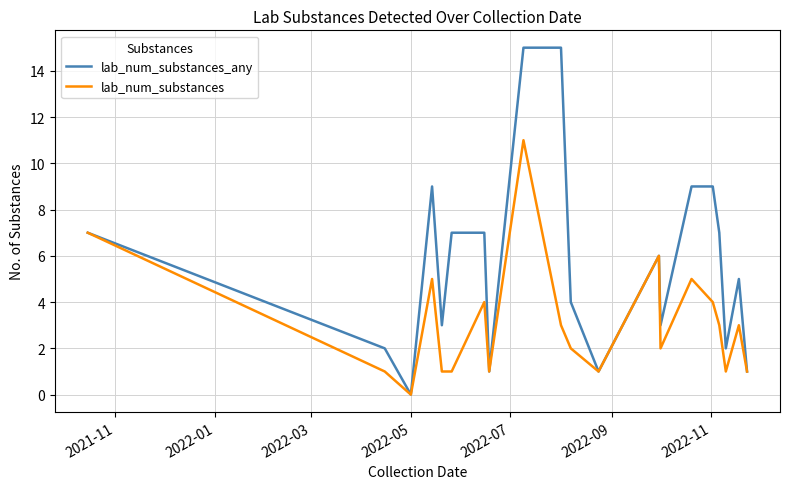

Which series has the largest total across all categories?

lab_num_substances_any